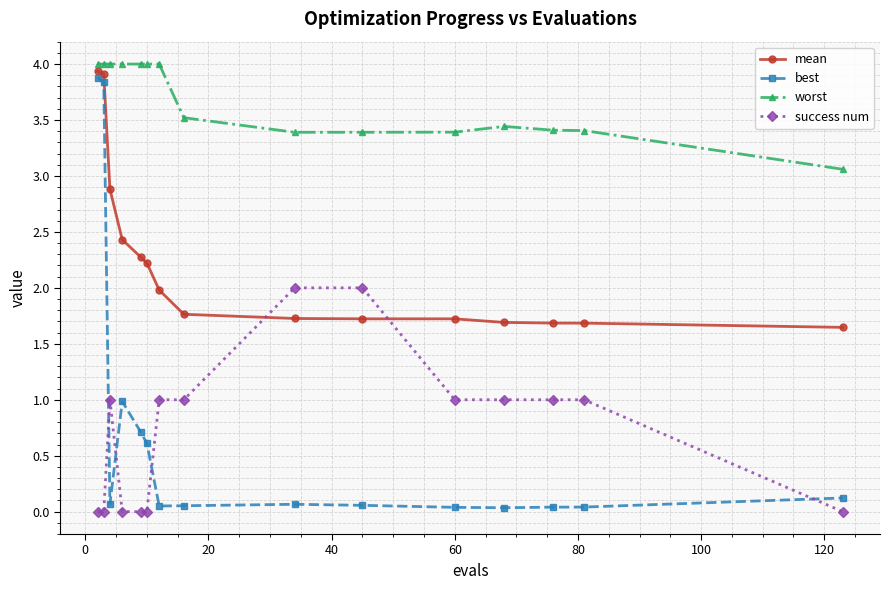

Which series has the largest range (max minus min)?

best